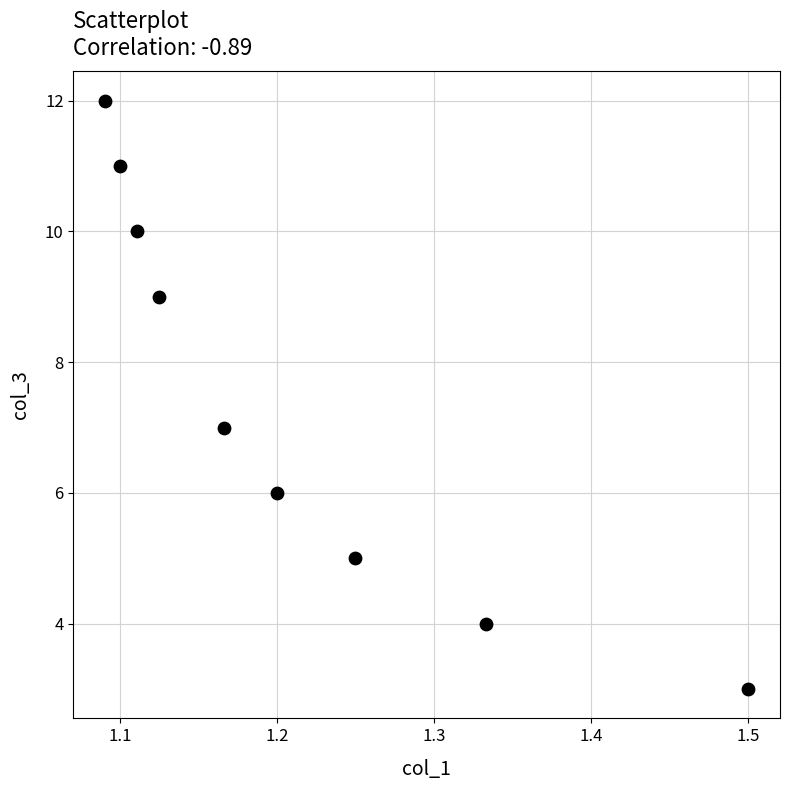

What is the average Y value?

7